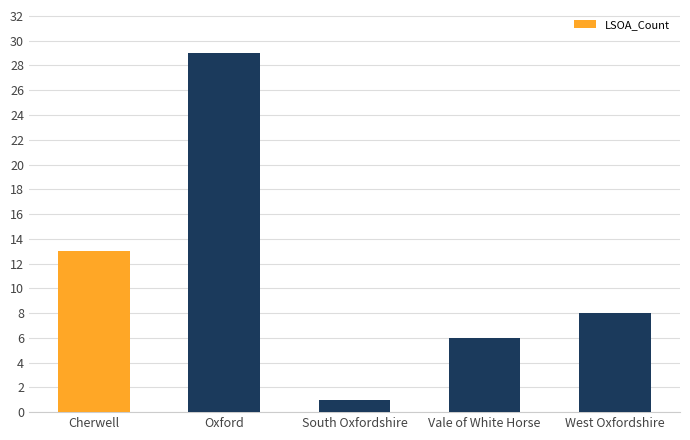

How many data points are less than 8?

2